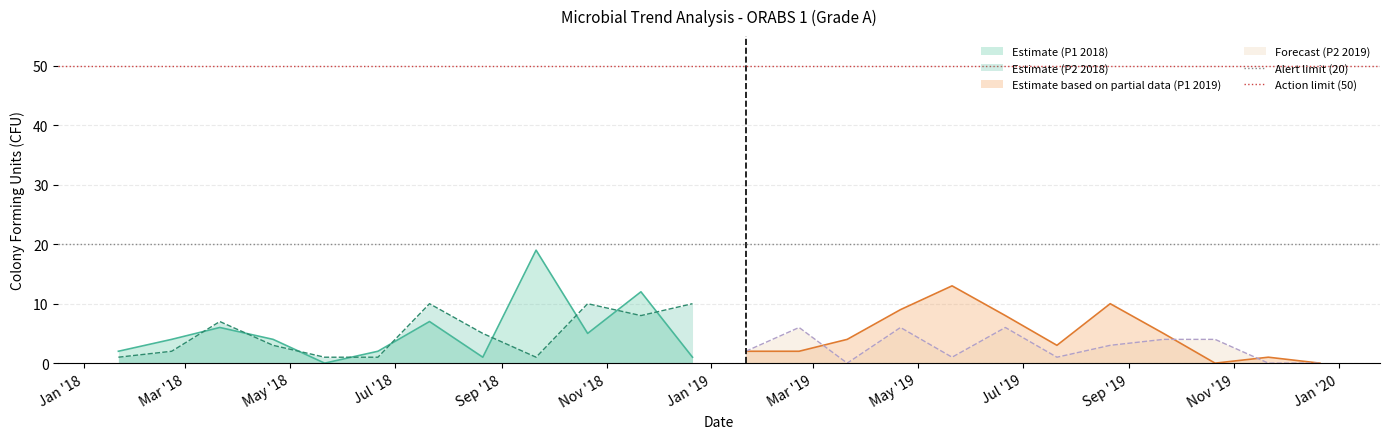

After their last crossing, which series has the higher values: Estimate (P2 2018) or Estimate (P1 2018)?

Estimate (P2 2018)